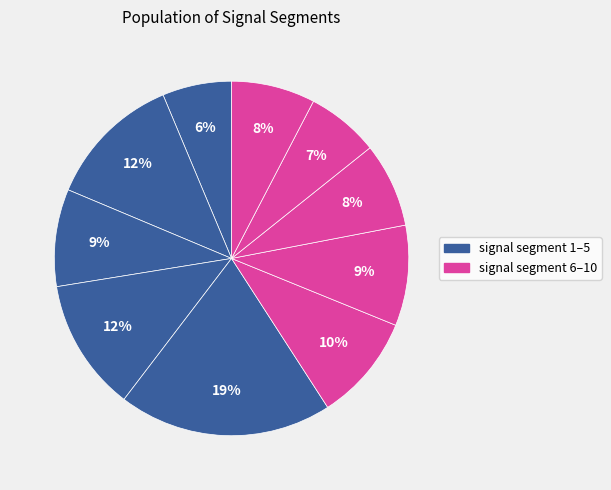

How many segments does this pie chart have?

10